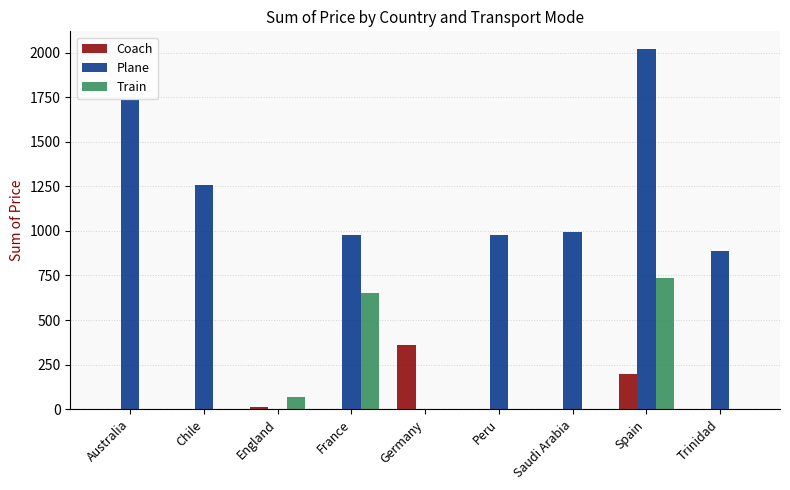

What is the spread (max minus min) of values at Germany?

358